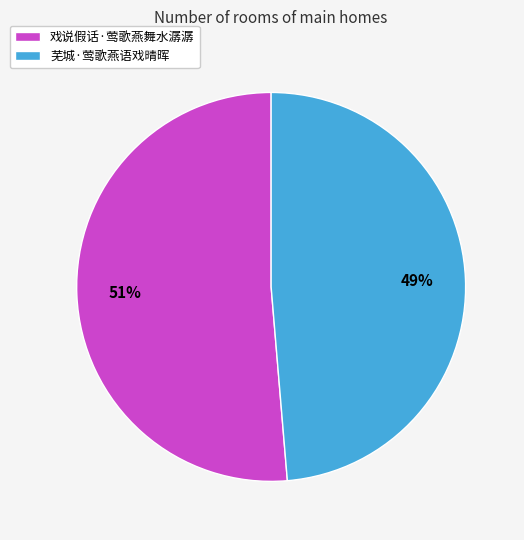

How many segments does this pie chart have?

2